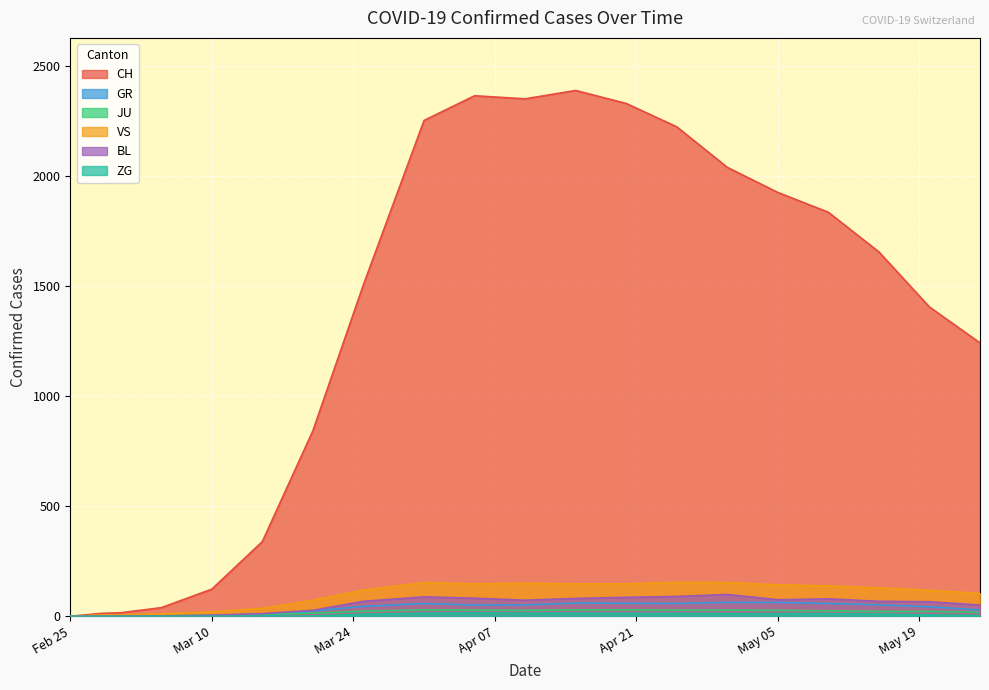

Which series has the largest total across all categories?

CH